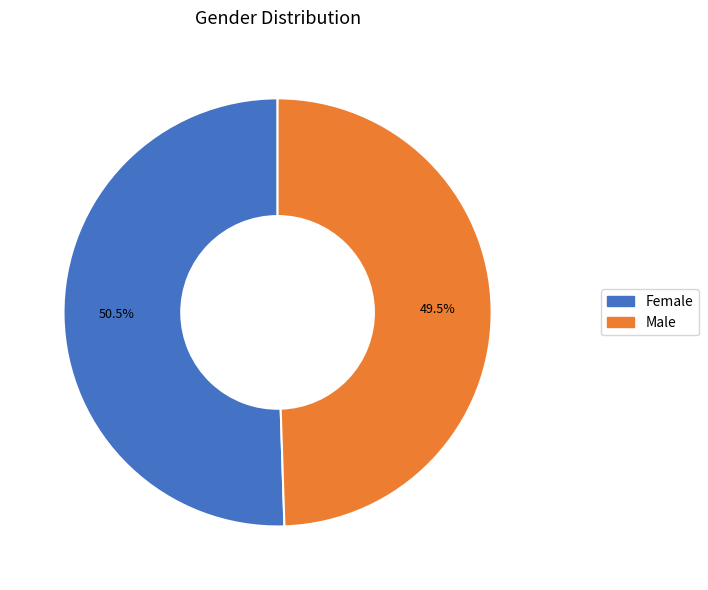

To the nearest percent, what is the difference between the Female and Male slice percentages?

1%